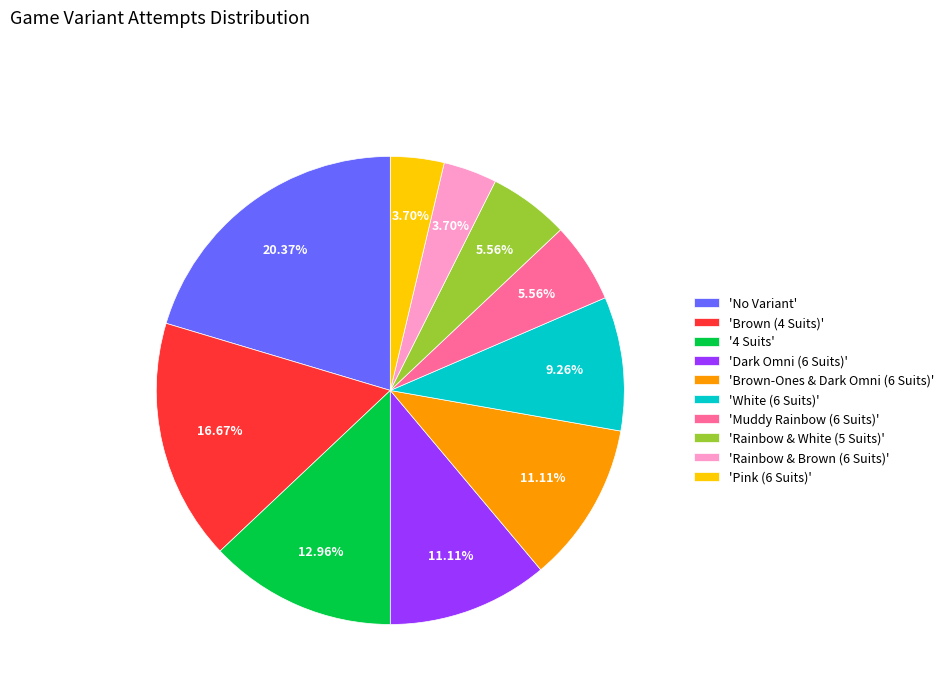

Which slice is the largest?

'No Variant'